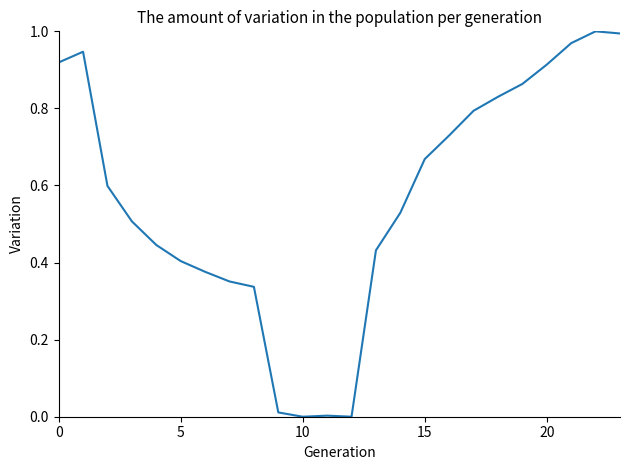

Reading left to right, list all the values displayed in this chart.

0.9	0.9	0.6	0.5	0.4	0.4	0.4	0.4	0.3	0.0	0.0	0.0	0.0	0.4	0.5	0.7	0.7	0.8	0.8	0.9	0.9	1.0	1.0	1.0